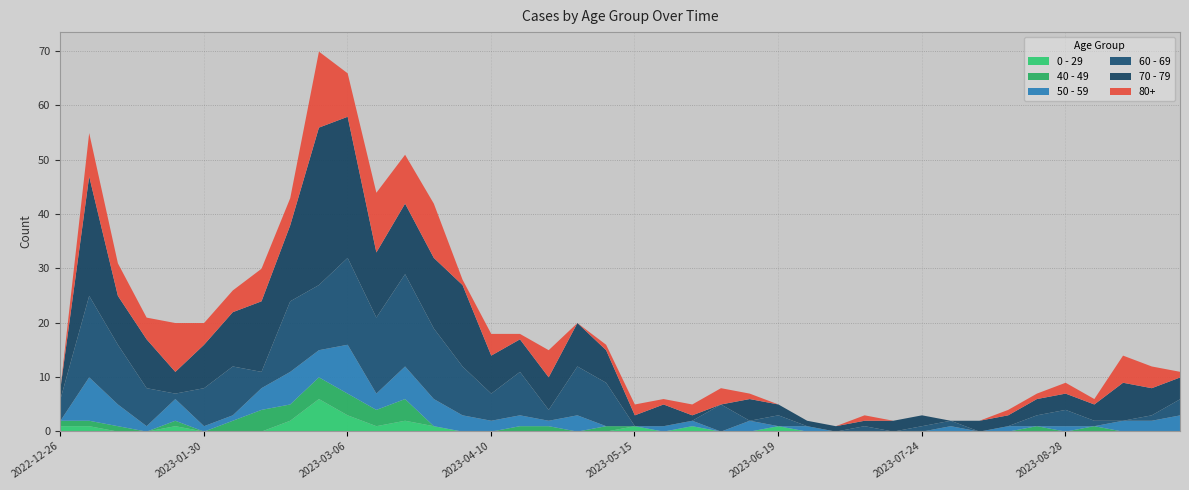

Between 2023-05-29 and 2023-01-16, which is larger?

2023-05-29